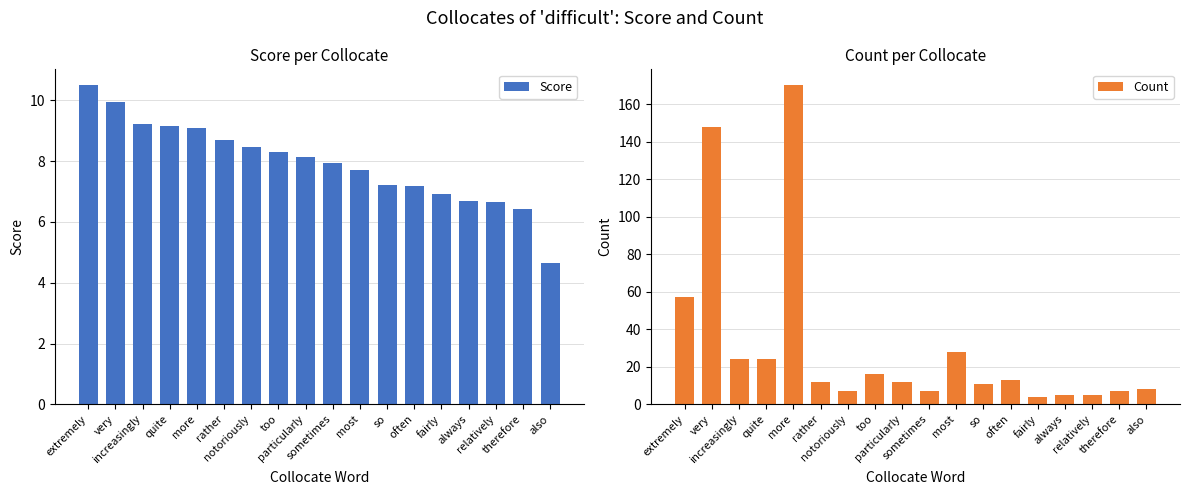

Reading left to right, extract all data points from this chart.

Score: 10.5	9.9	9.2	9.2	9.1	8.7	8.5	8.3	8.1	7.9	7.7	7.2	7.2	6.9	6.7	6.7	6.4	4.7
Count: 57.0	148.0	24.0	24.0	170.0	12.0	7.0	16.0	12.0	7.0	28.0	11.0	13.0	4.0	5.0	5.0	7.0	8.0